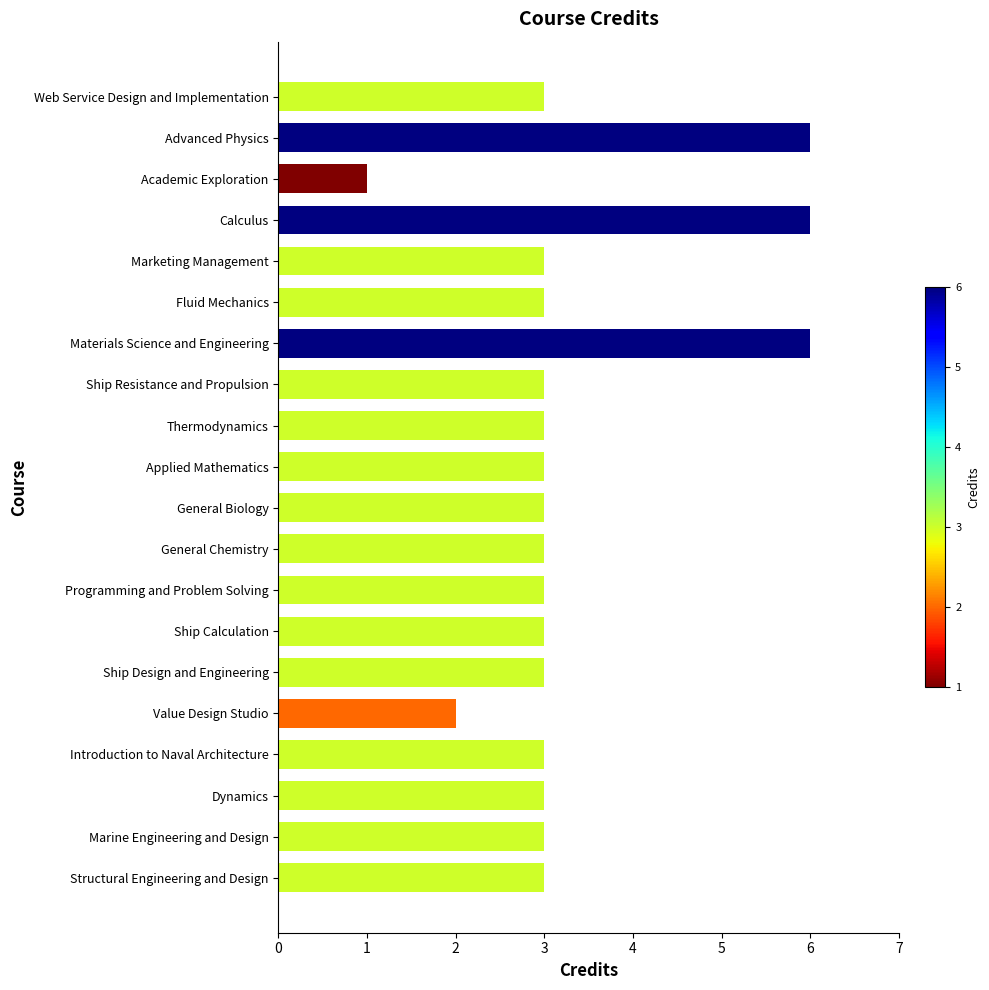

What is the maximum value shown in the chart?

6